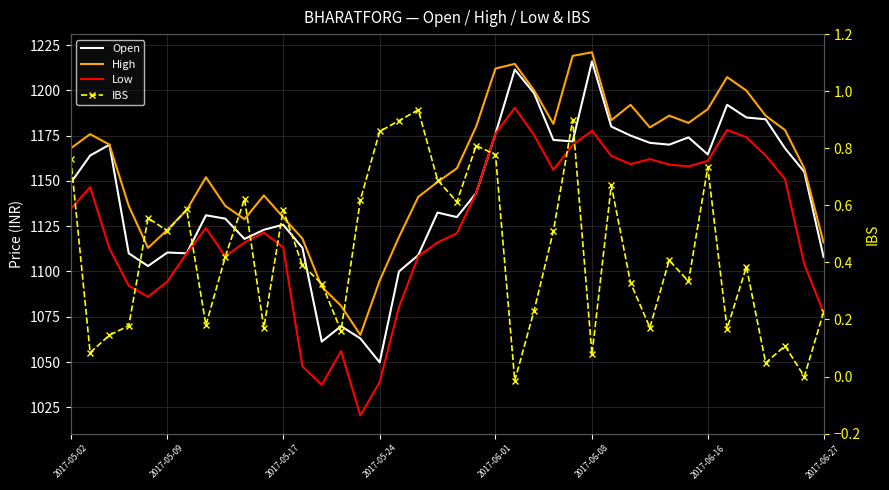

Is the value of IBS at 27 greater than the value of Low at 31?

No